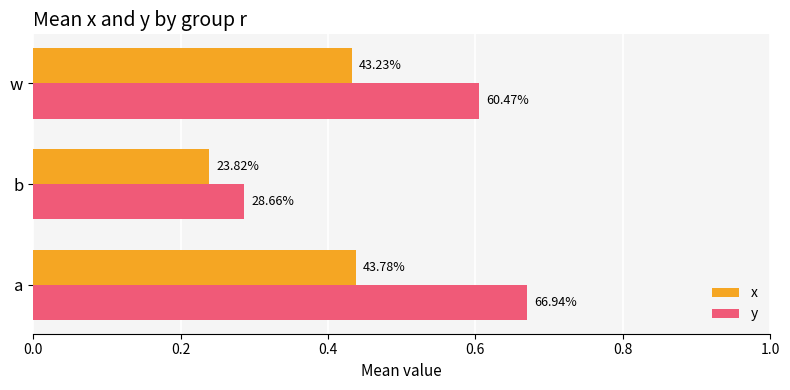

What are all the series names shown in the legend?

x, y